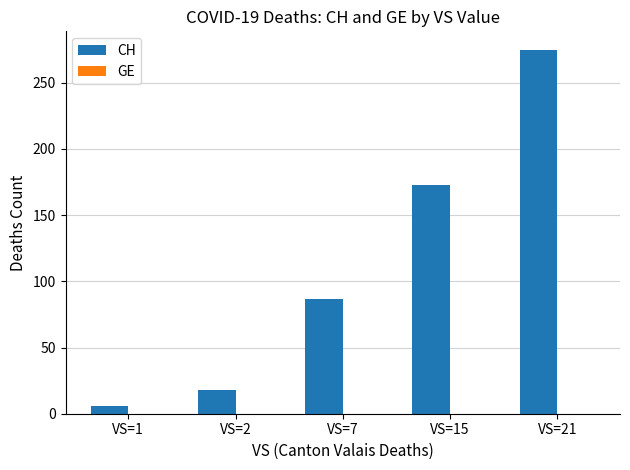

What is the difference between the values at VS=15 and VS=1?

167